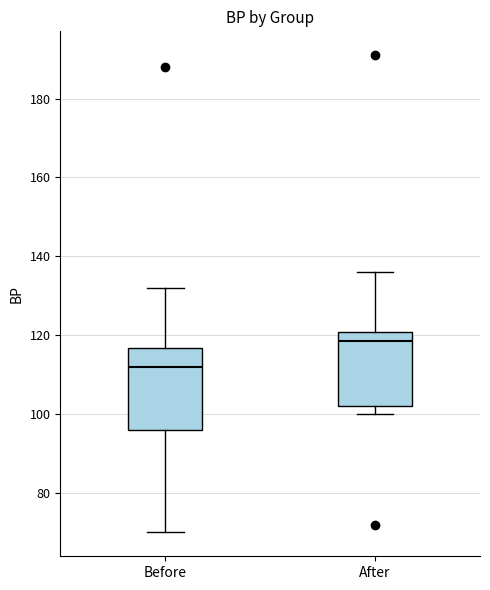

Reading left to right, read every box against the y-axis: the position of its median line, the range the box covers, and the ends of its whiskers. The values are not printed on the chart, so give them approximately, as read against the axis.

Before: median 112, box 96 to 116, whiskers 70 to 132
After: median 118, box 102 to 120, whiskers 100 to 136